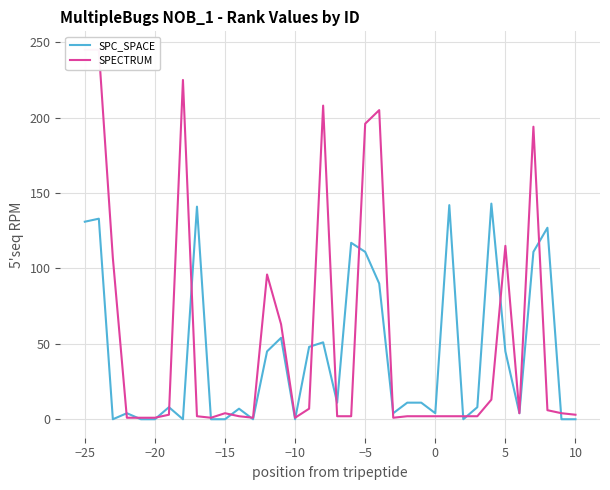

What is the maximum value for SPC_SPACE?

143